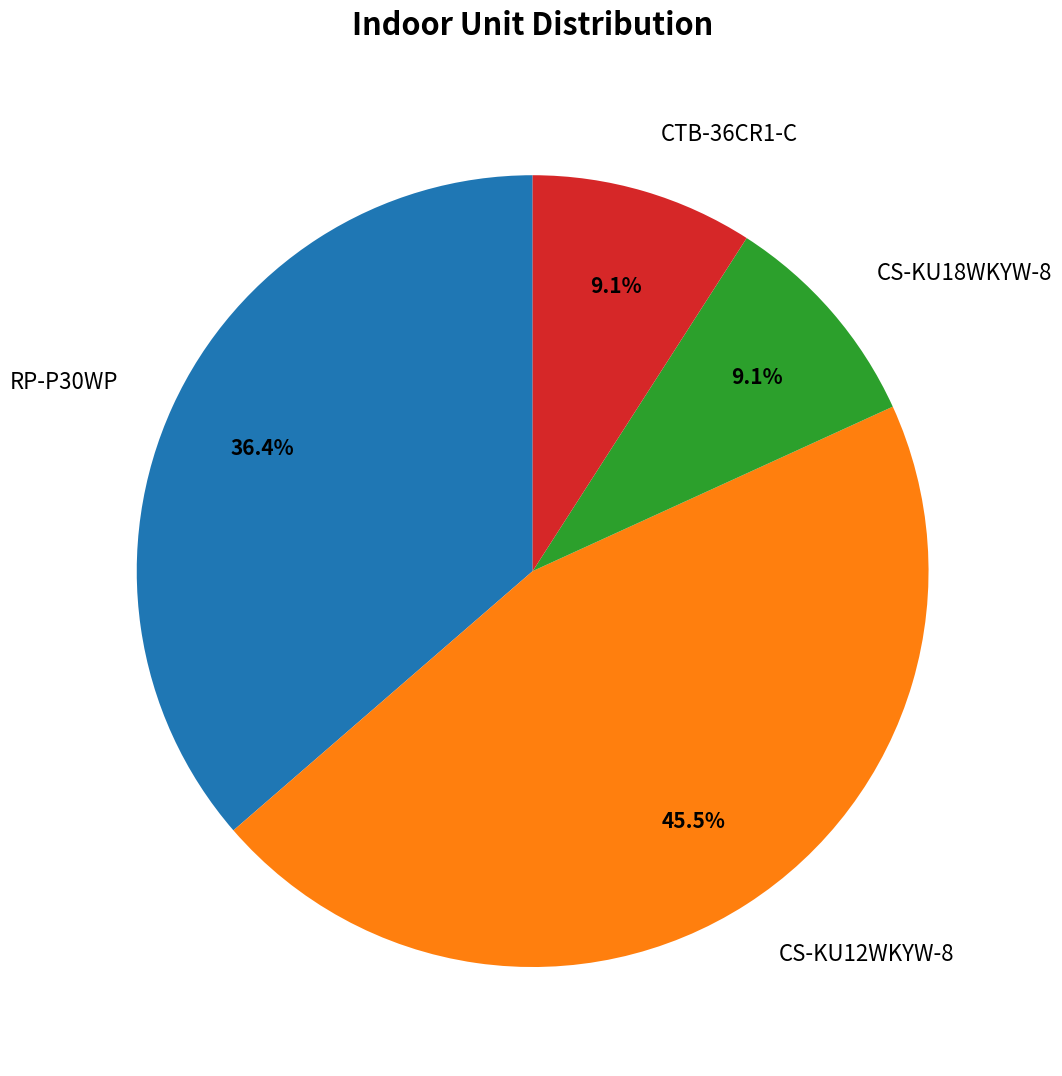

To the nearest percent, what is the combined percentage of RP-P30WP and CS-KU12WKYW-8?

82%